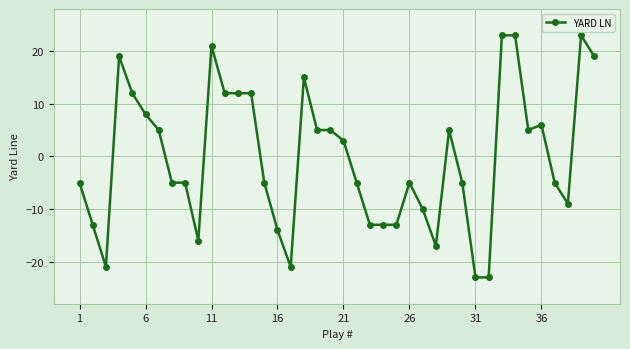

Does the chart display data point markers on the line(s)?

Yes